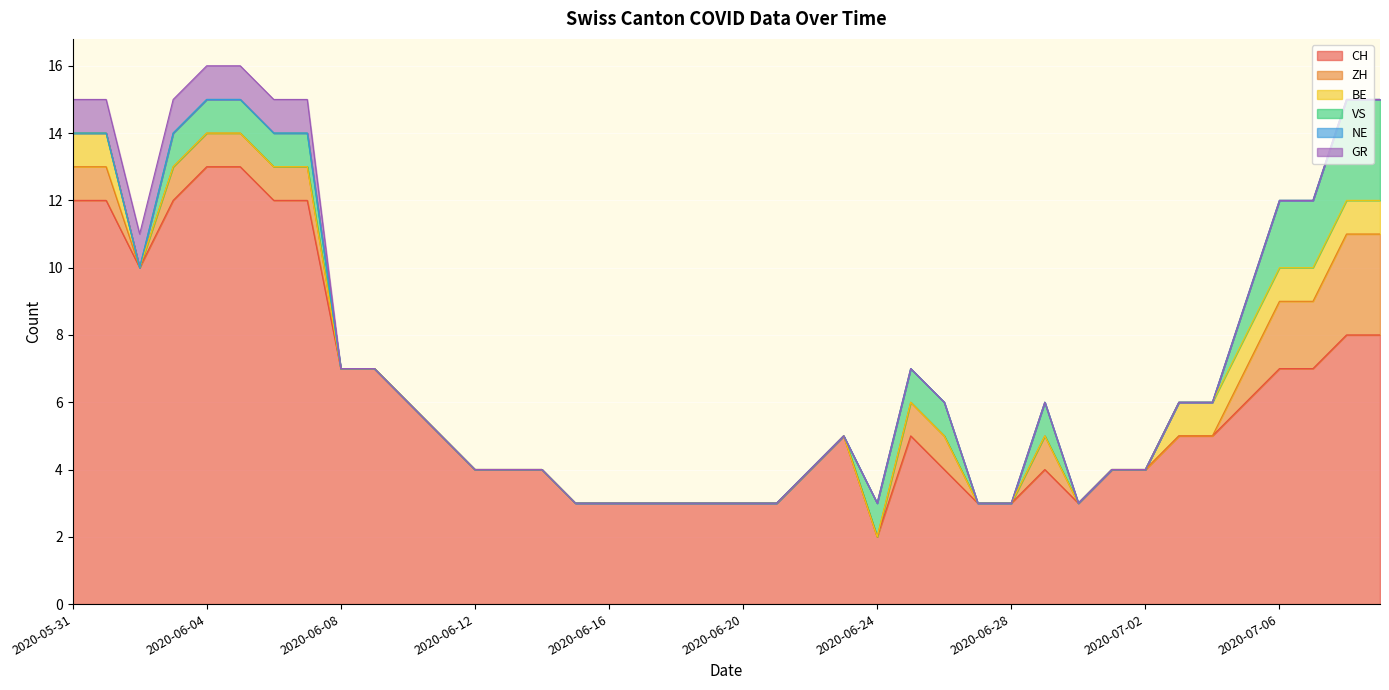

True or false: NE and ZH intersect in this chart.

False